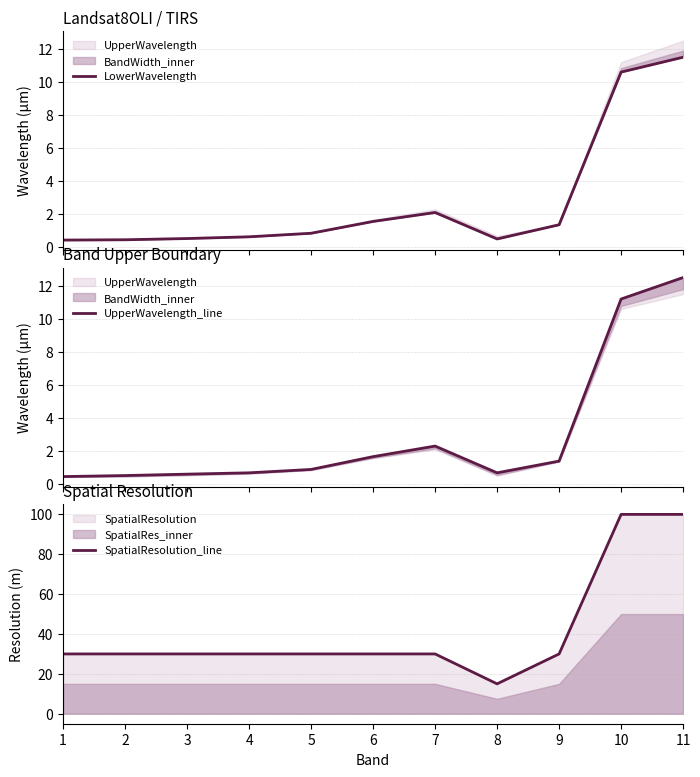

How many lines are shown in the chart?

3